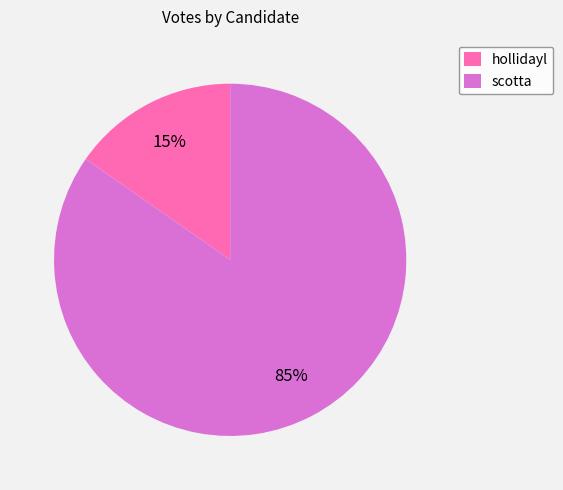

Approximately how many times larger is the value at hollidayl compared to scotta?

0.2